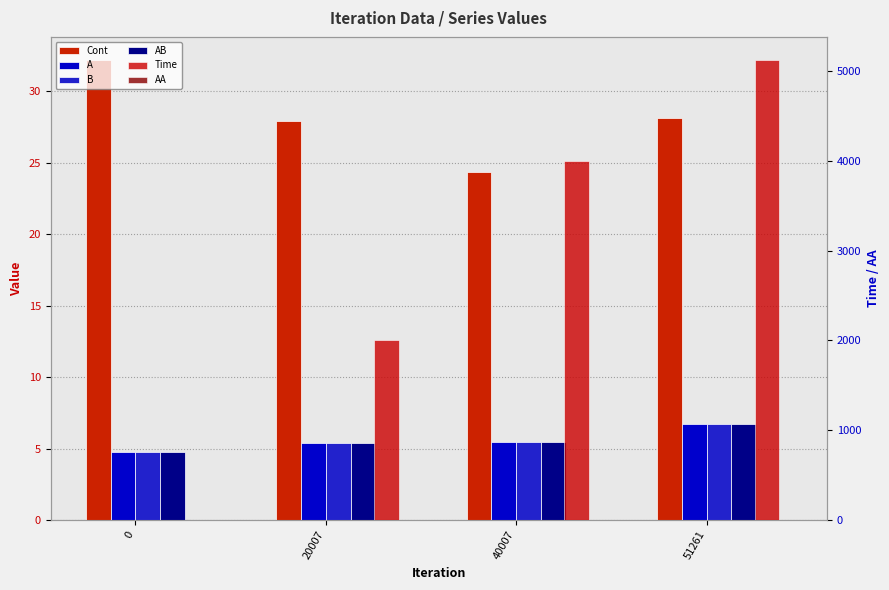

Where is AA nearest to the value 0?

40007